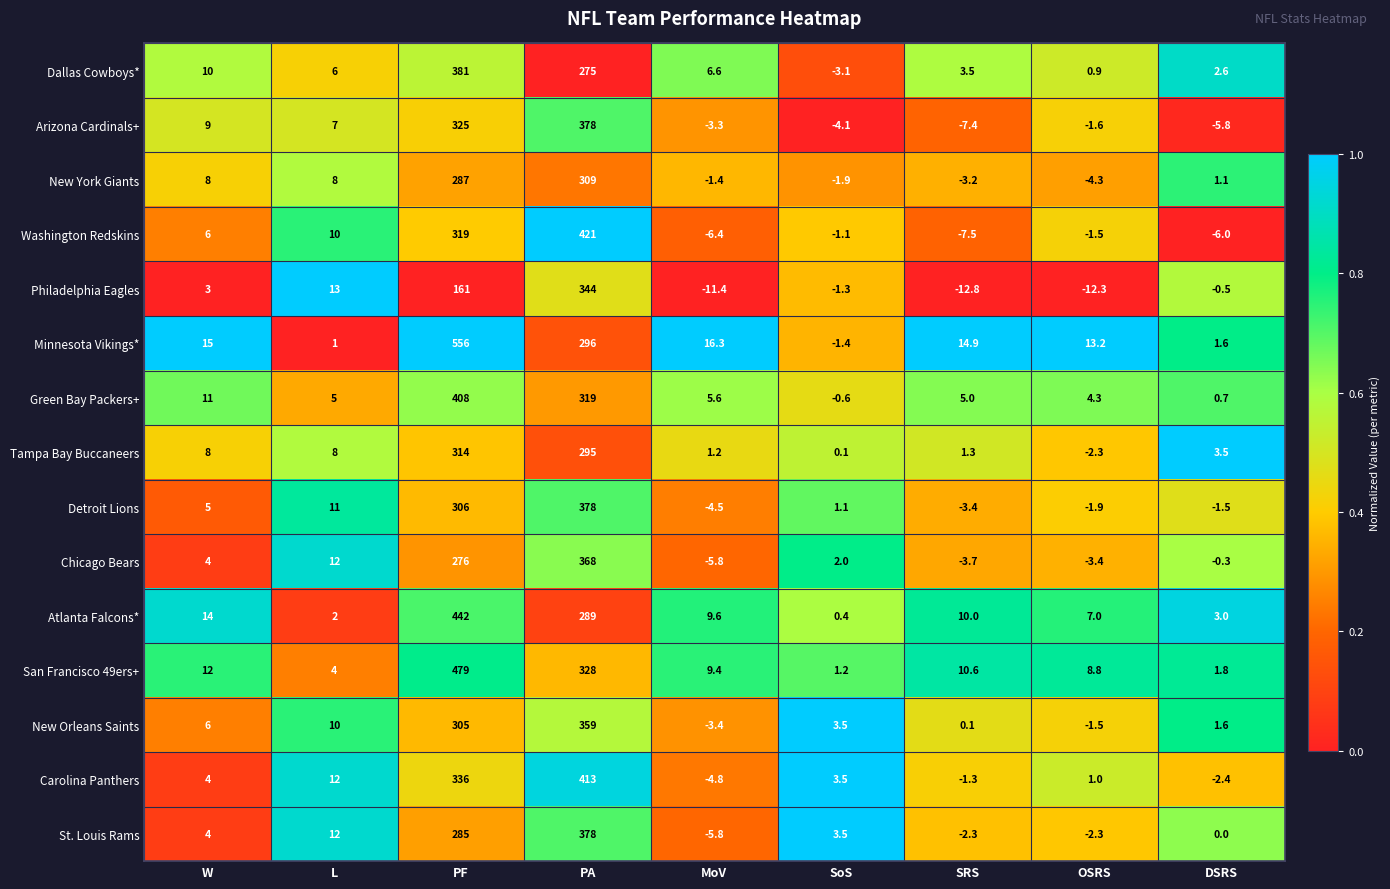

At which category is the sum across all series the highest?

PF